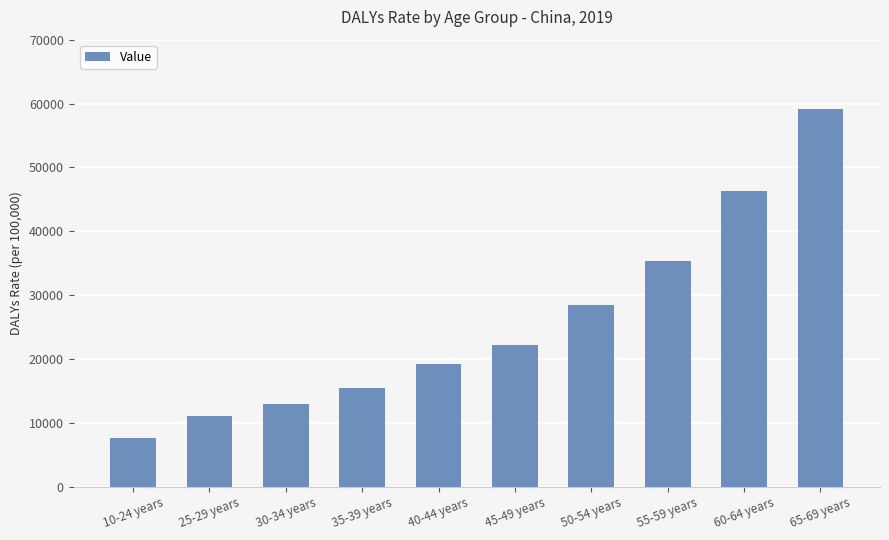

What is the minimum value shown in the chart?

7604.4